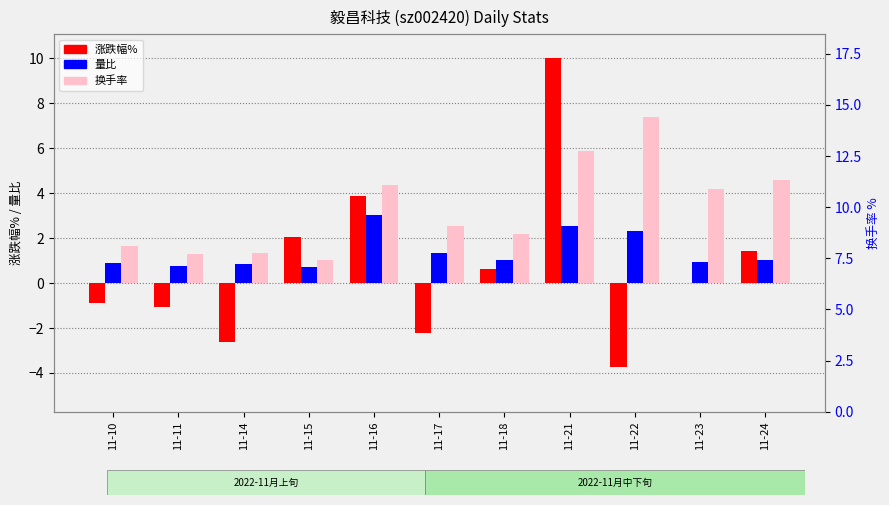

The 换手率 series shows 1.0 at 11-10. True or false?

False